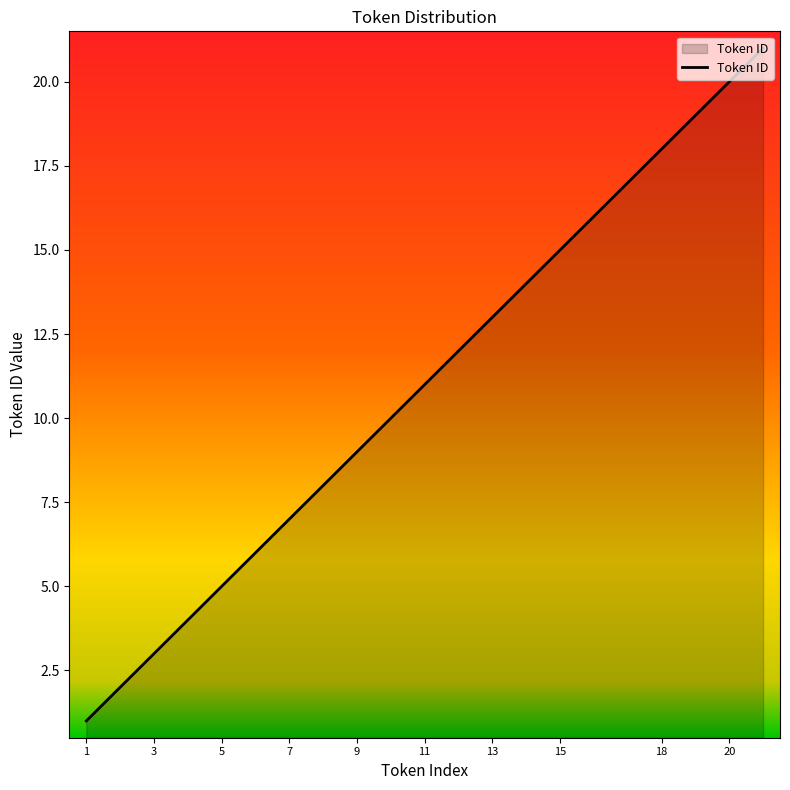

Count the number of categories in the chart.

20